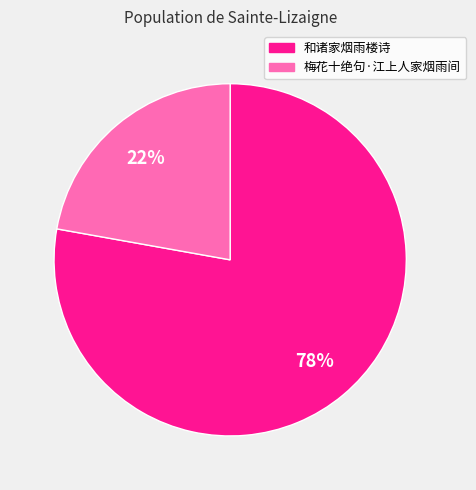

What percentage is the 梅花十绝句·江上人家烟雨间 slice, to the nearest percent?

22%